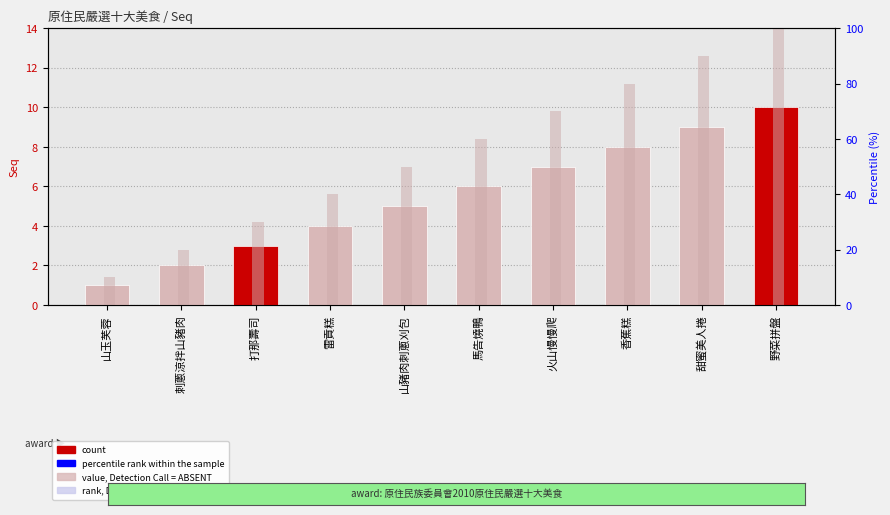

What is the difference between the second highest and minimum values in the Seq series?

8